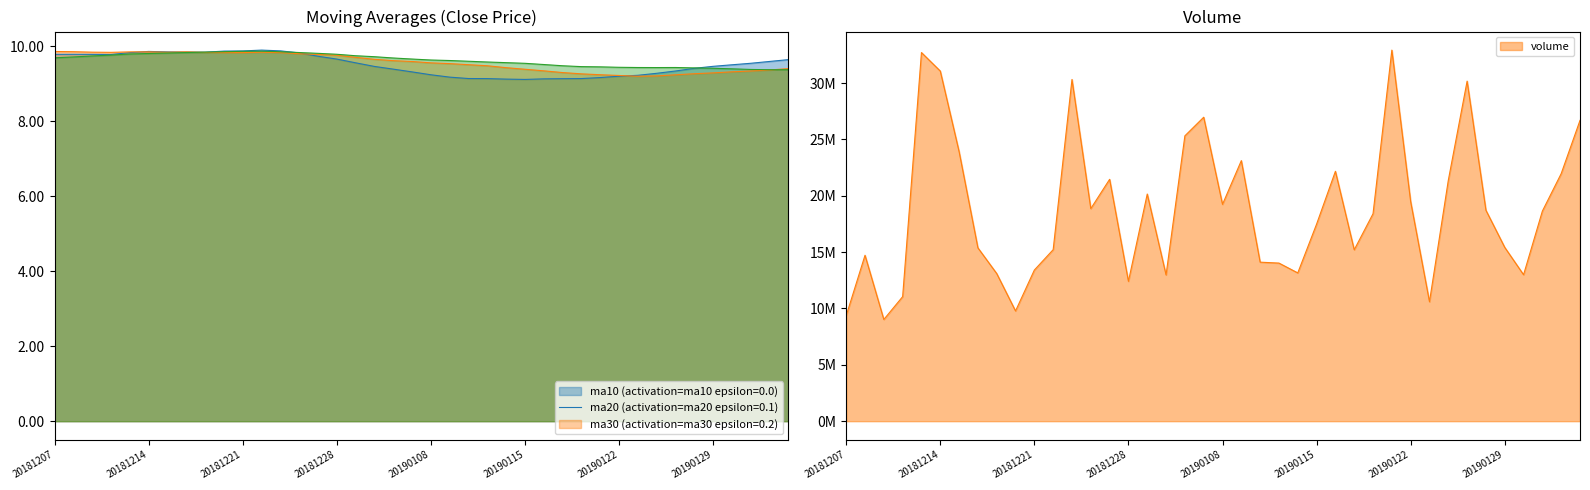

Is it true that ma20 equals 15.3 at 20181214?

False